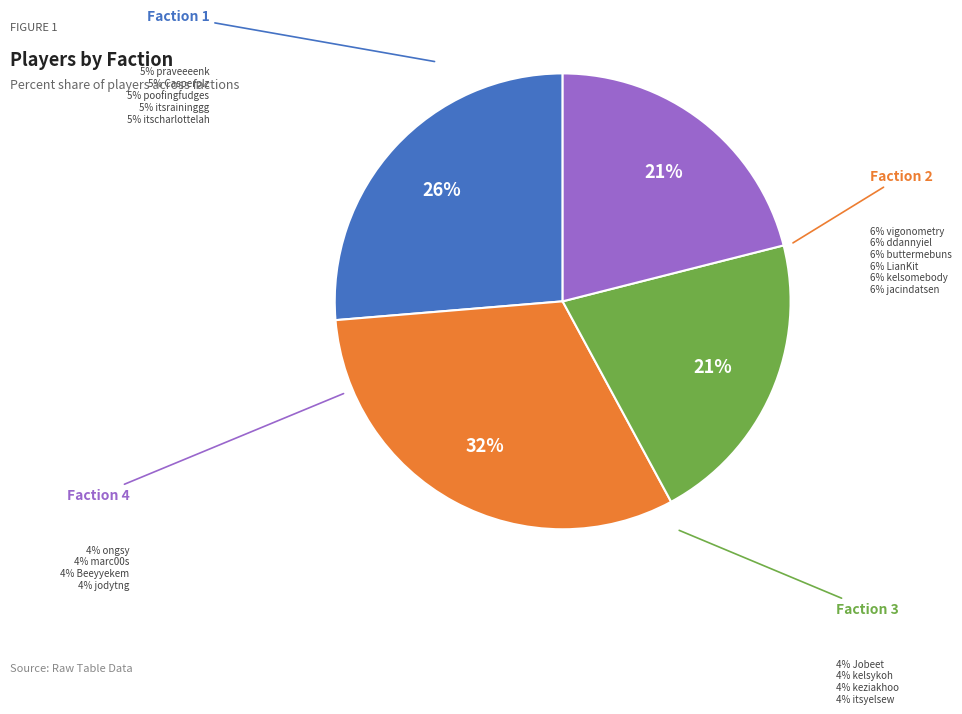

To the nearest percent, what is the average slice percentage?

25%